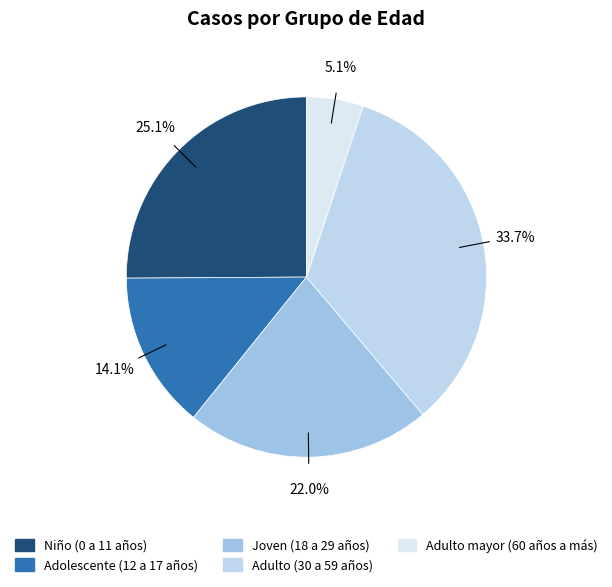

How many segments does this pie chart have?

5